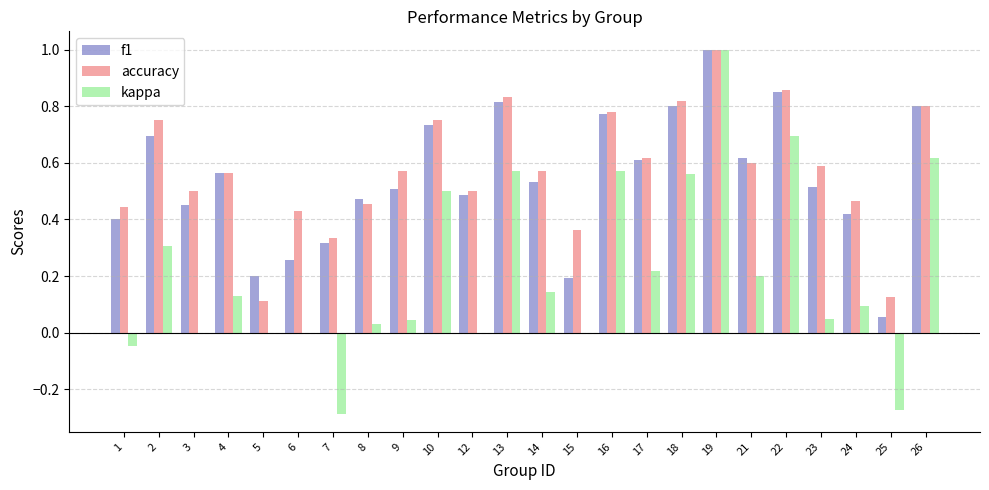

Between 8 and 25, which series saw the biggest shift?

f1